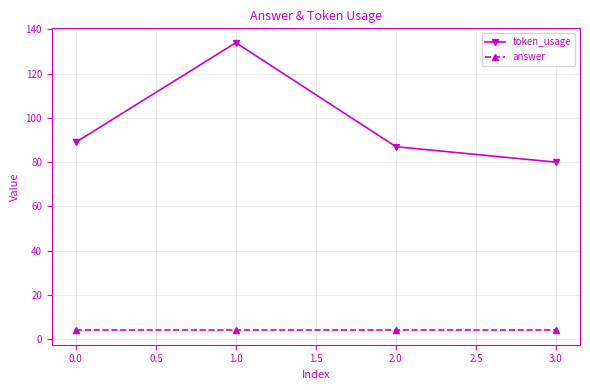

True or false: answer and token_usage intersect in this chart.

False